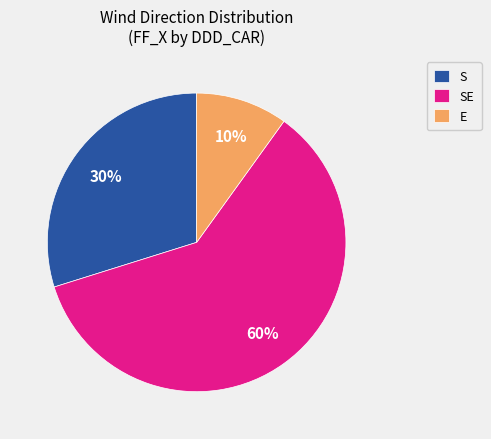

True or false: S accounts for 15% of the total.

False